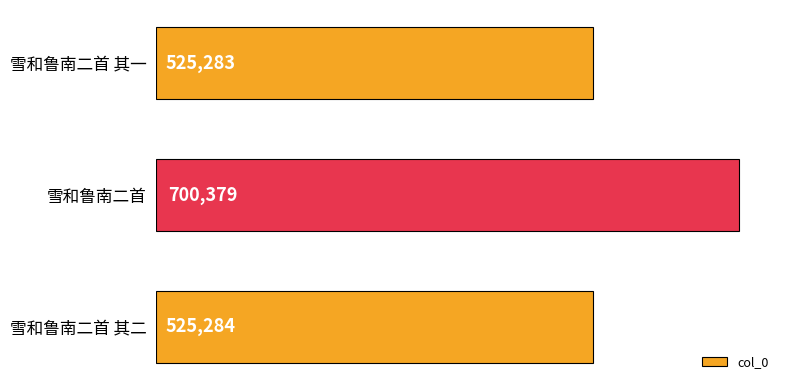

Where is the data nearest to the value 612831?

雪和鲁南二首 其二